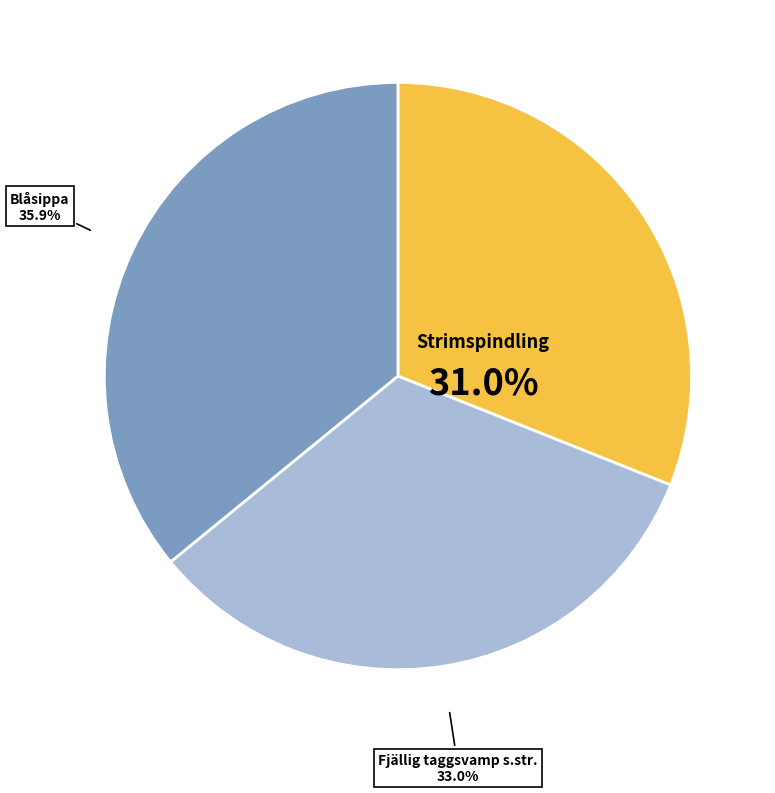

Is there a majority slice in this chart?

No